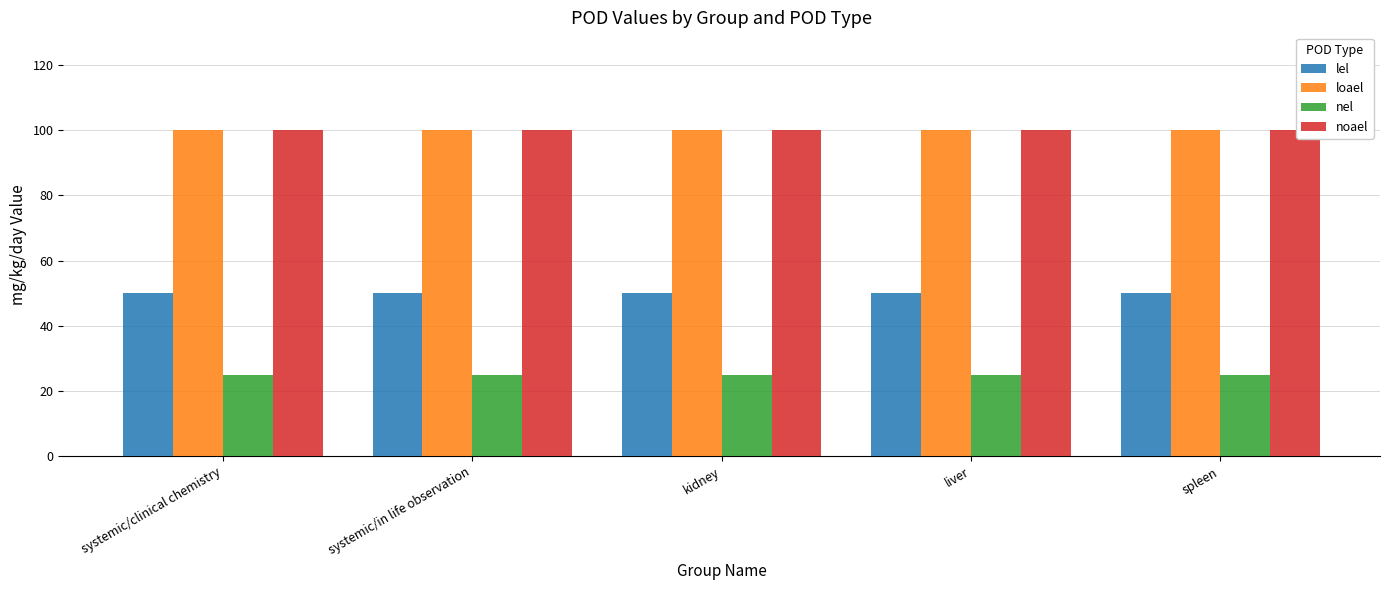

Reading left to right, extract all data points from this chart.

lel: 50	50	50	50	50
loael: 100	100	100	100	100
nel: 25	25	25	25	25
noael: 100	100	100	100	100